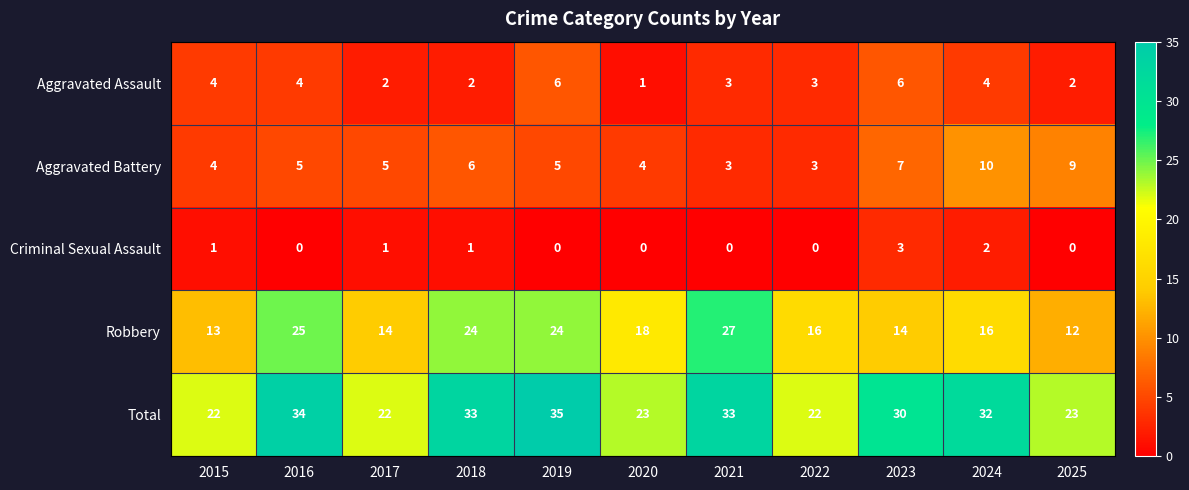

Count the Criminal Sexual Assault values in the range 0 to 1.

9